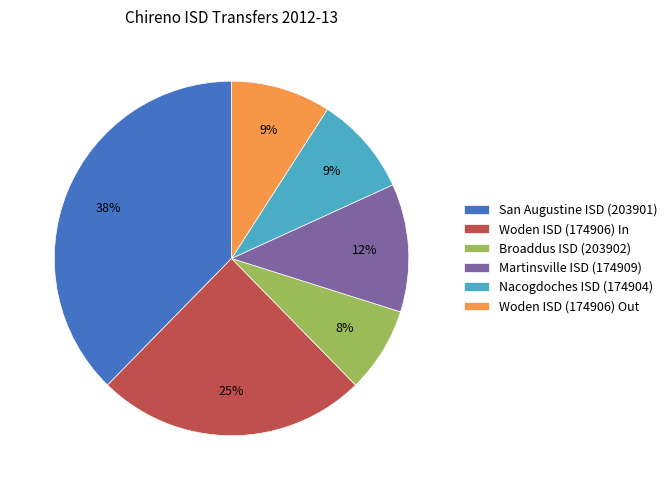

Which slice is the largest?

San Augustine ISD (203901)